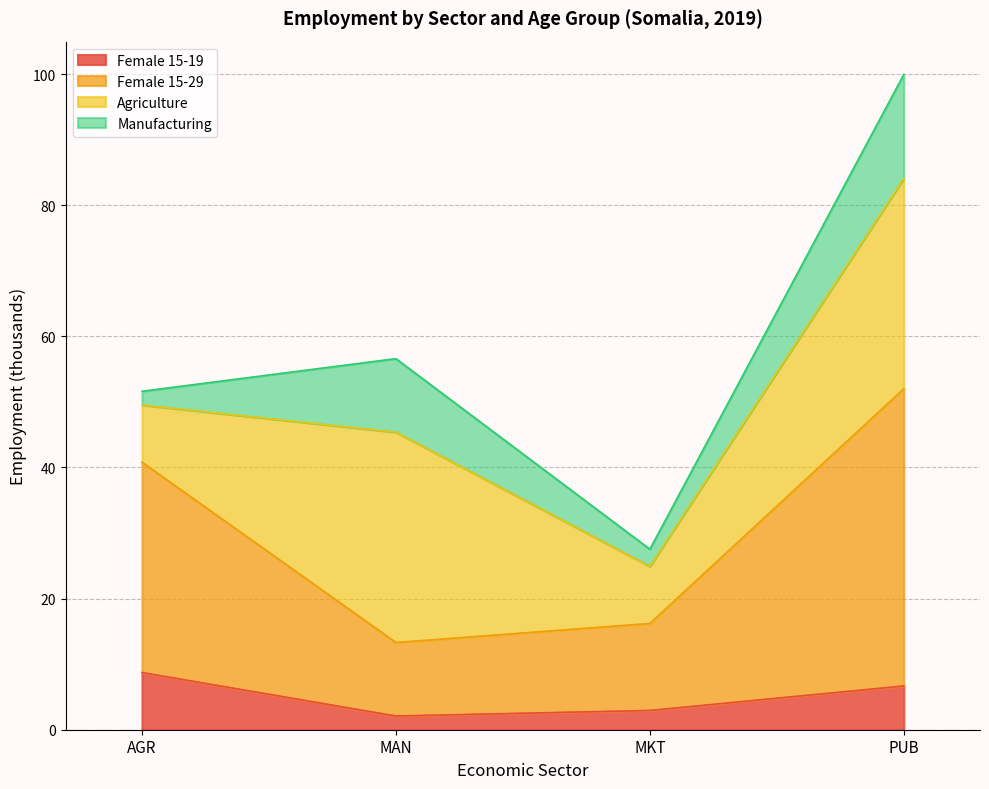

Where does the Female 15-19 series first go above 6?

AGR